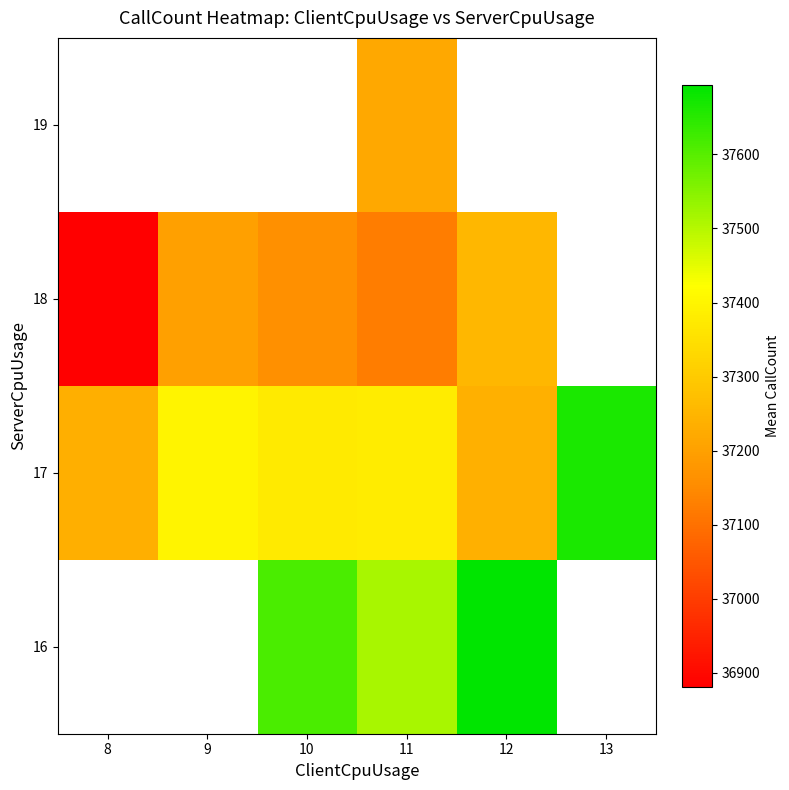

At which category is the sum across all series the highest?

11